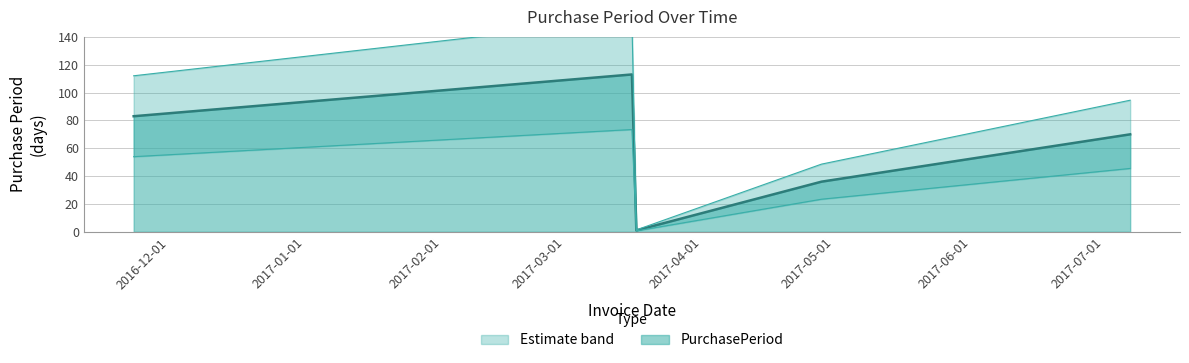

What is the maximum value for PurchasePeriod?

113